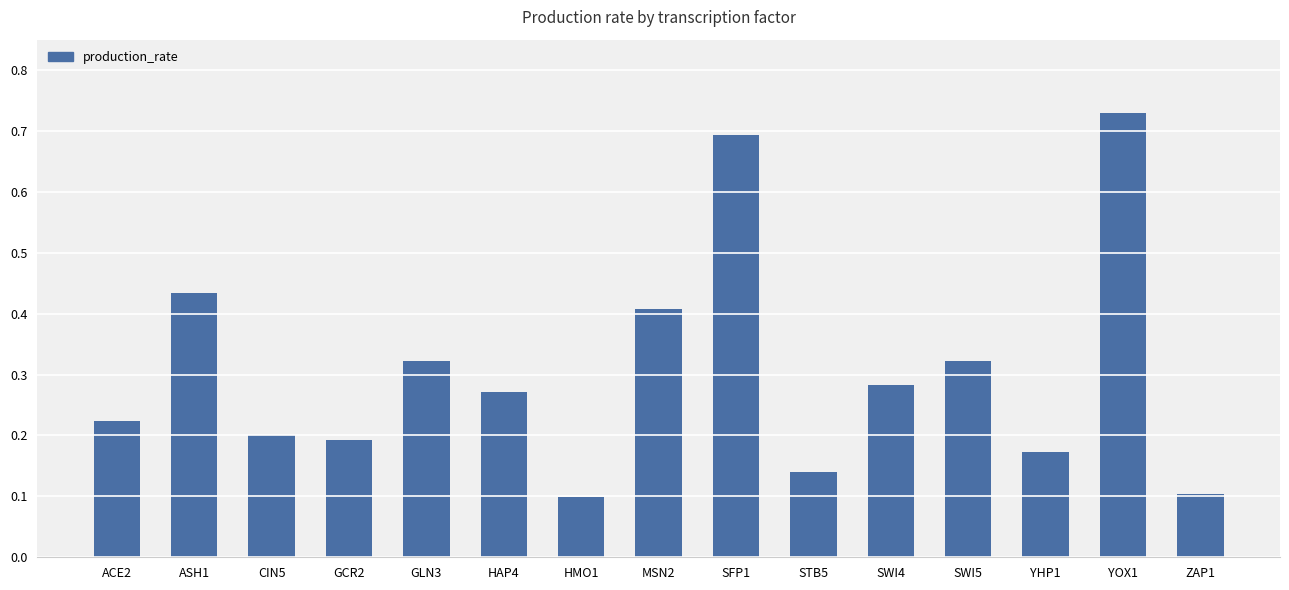

How many bars are there in total?

15